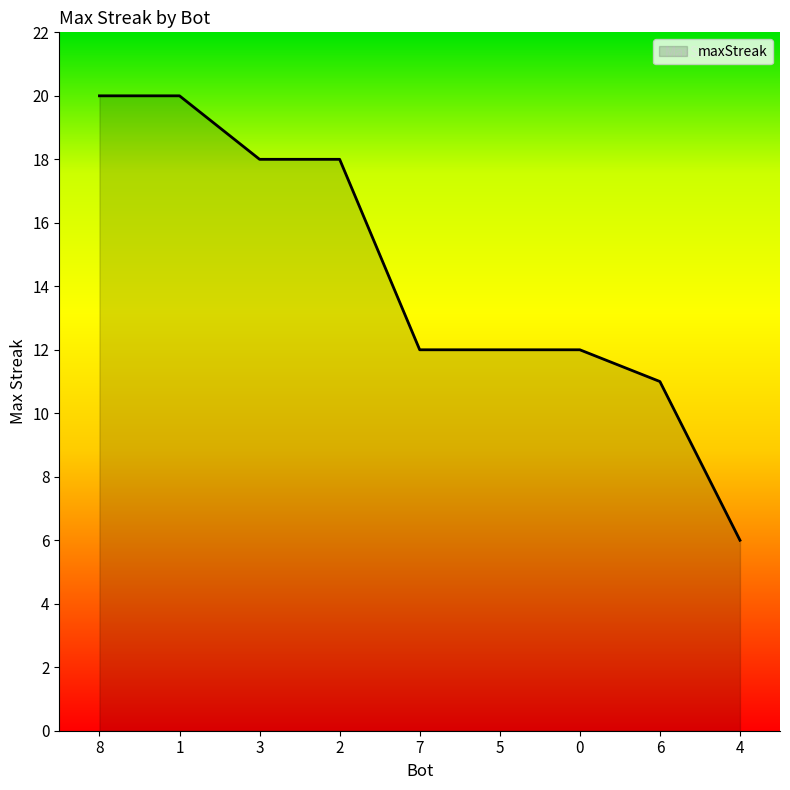

The value at 7 is 12. True or false?

True